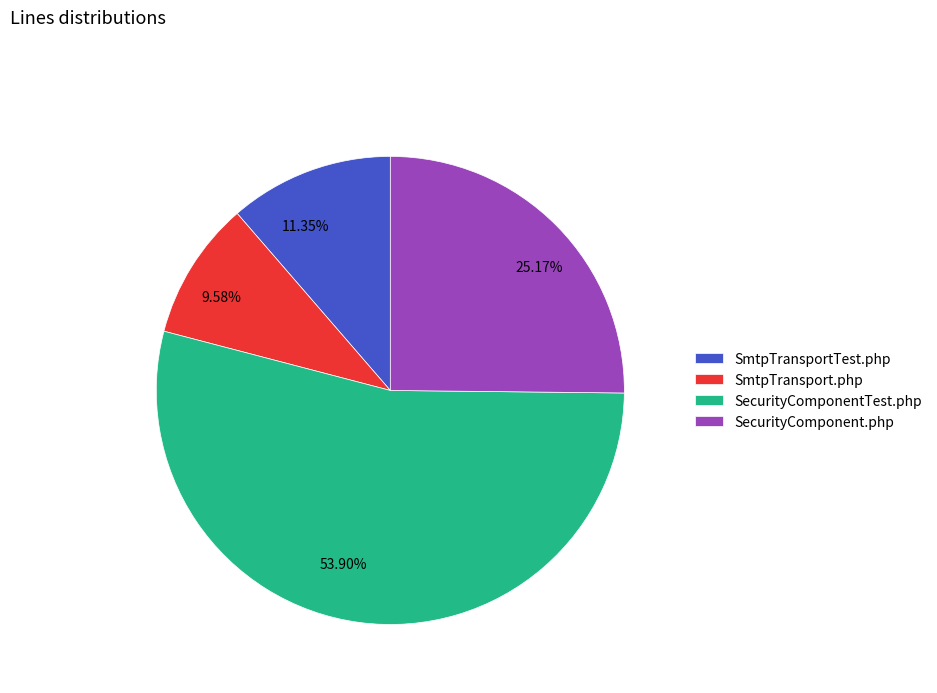

Is SecurityComponent.php the majority of the pie?

No